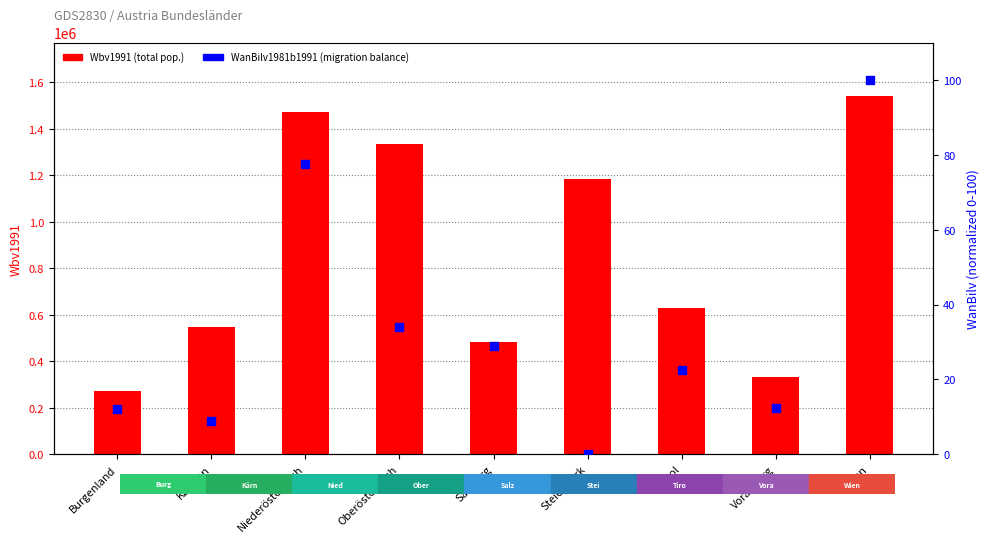

Which series contains the lowest Y value?

WanBilv1981b1991 (norm.)